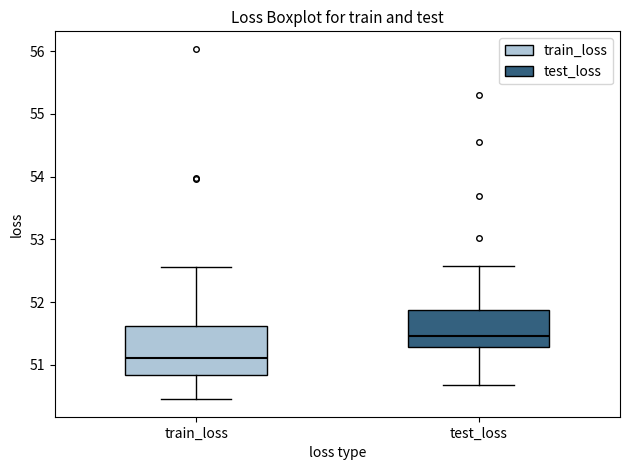

Reading left to right, transcribe this box plot: for each box, give where its median line is, the range the box spans, and where its two whiskers end, as read against the y-axis. The values are not printed on the chart, so give them approximately, as read against the axis.

train_loss: median 51.1, box 50.8 to 51.6, whiskers 50.5 to 52.6
test_loss: median 51.5, box 51.3 to 51.9, whiskers 50.7 to 52.6